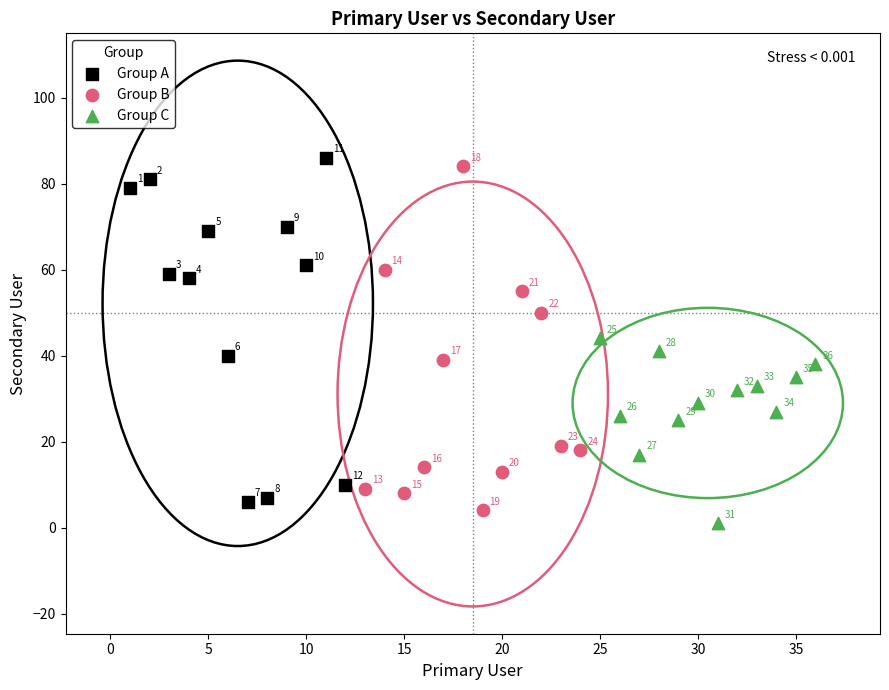

Which series contains the lowest Y value?

Group C